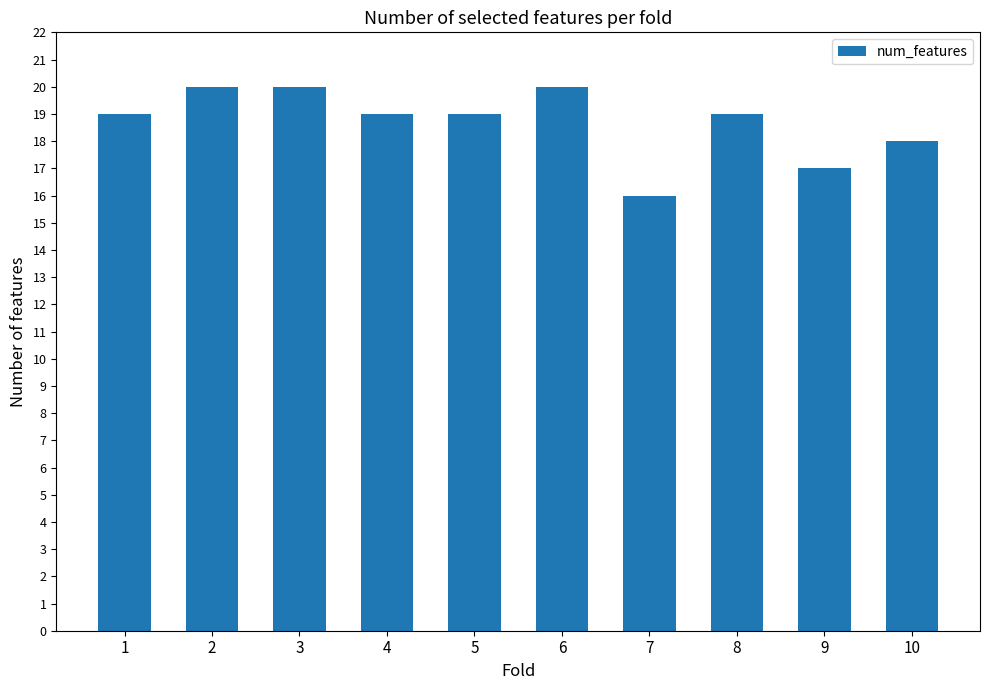

What is the value of the 7th bar from the left?

16